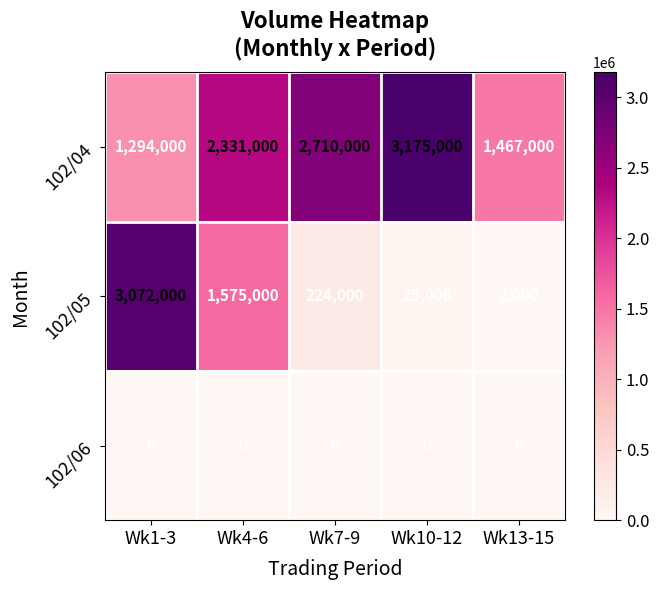

At how many categories does at least one series exceed 2996268?

2